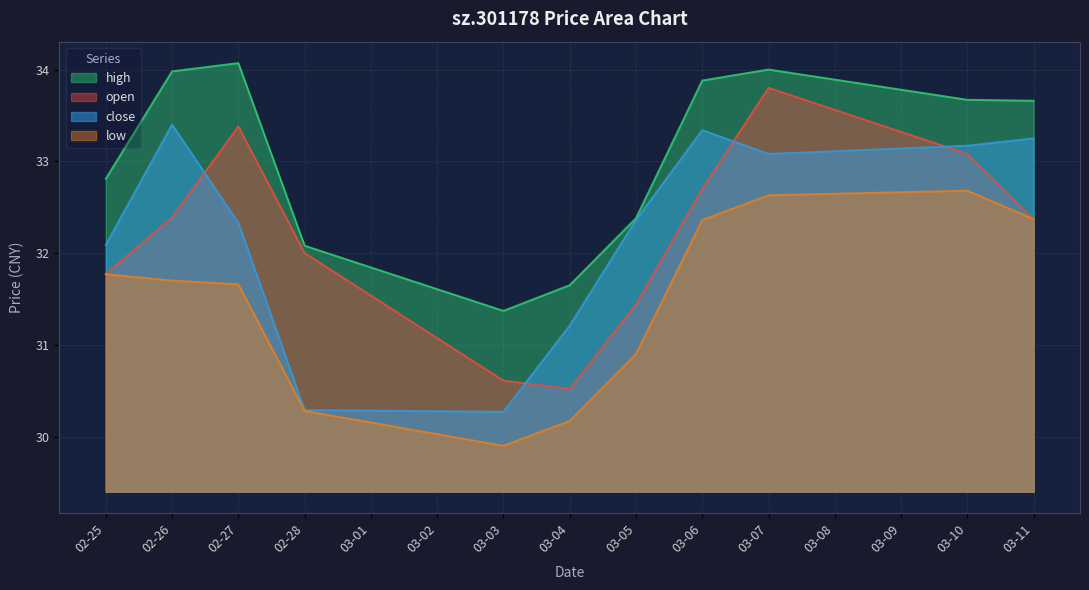

The open series shows 31.8 at 02-25. True or false?

True